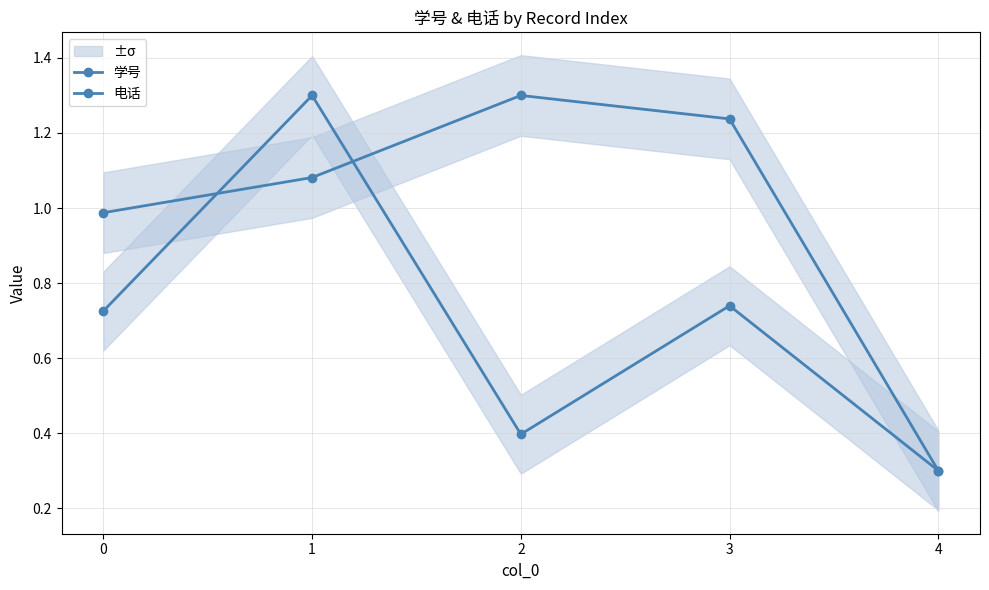

Rank the categories by 学号 value from highest to lowest.

2, 3, 1, 0, 4